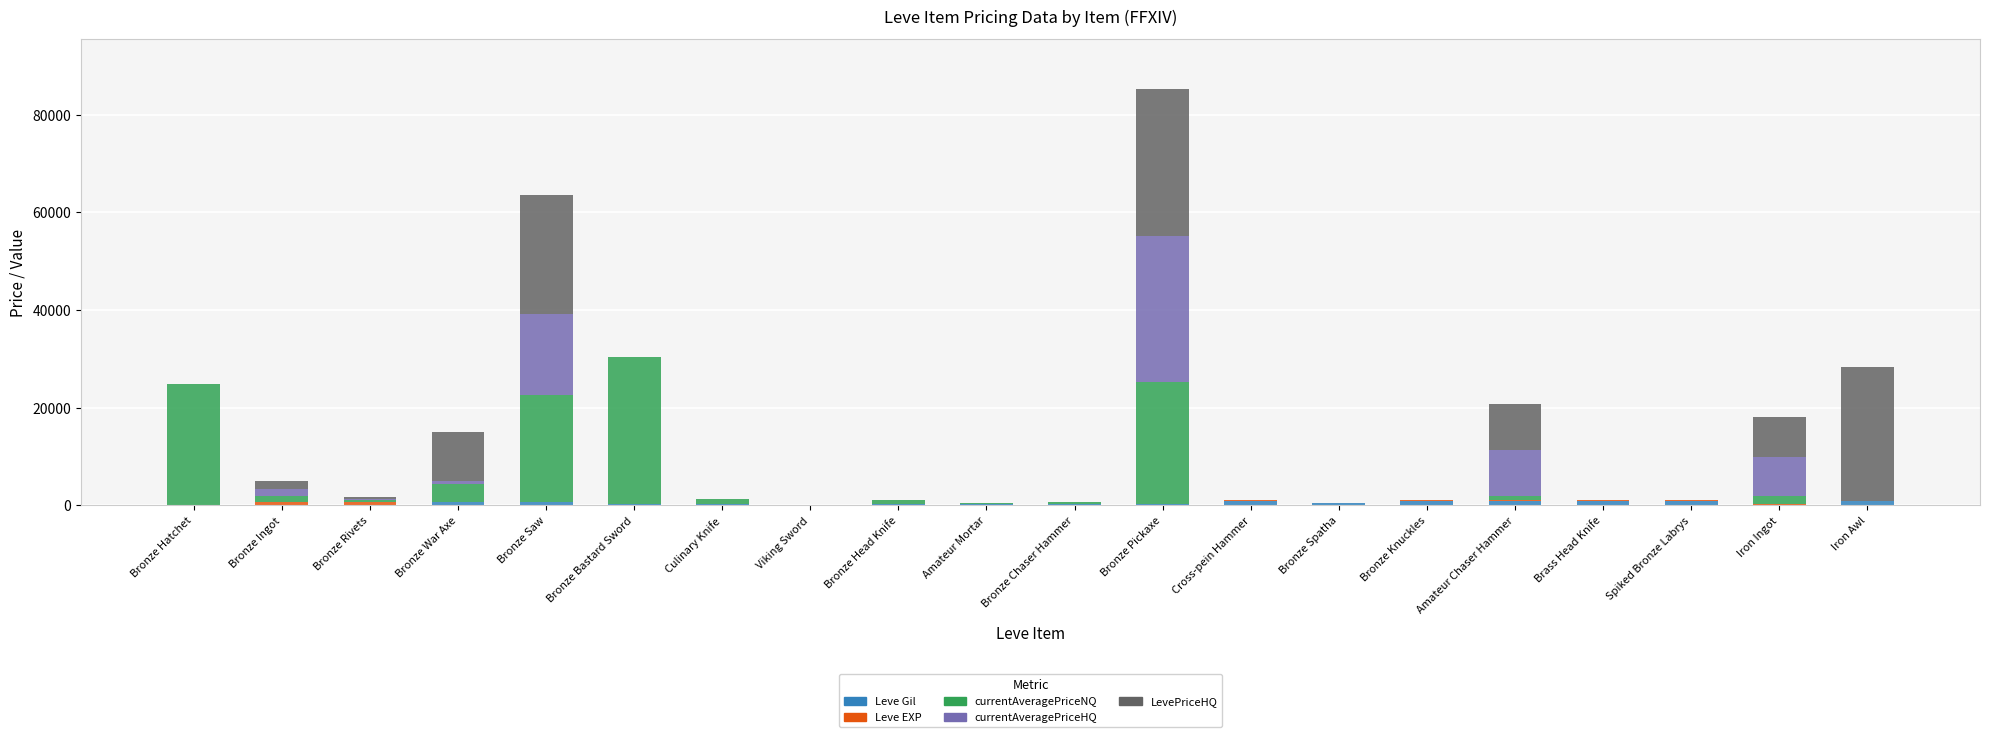

Are the bars grouped side by side (vs. stacked)?

No